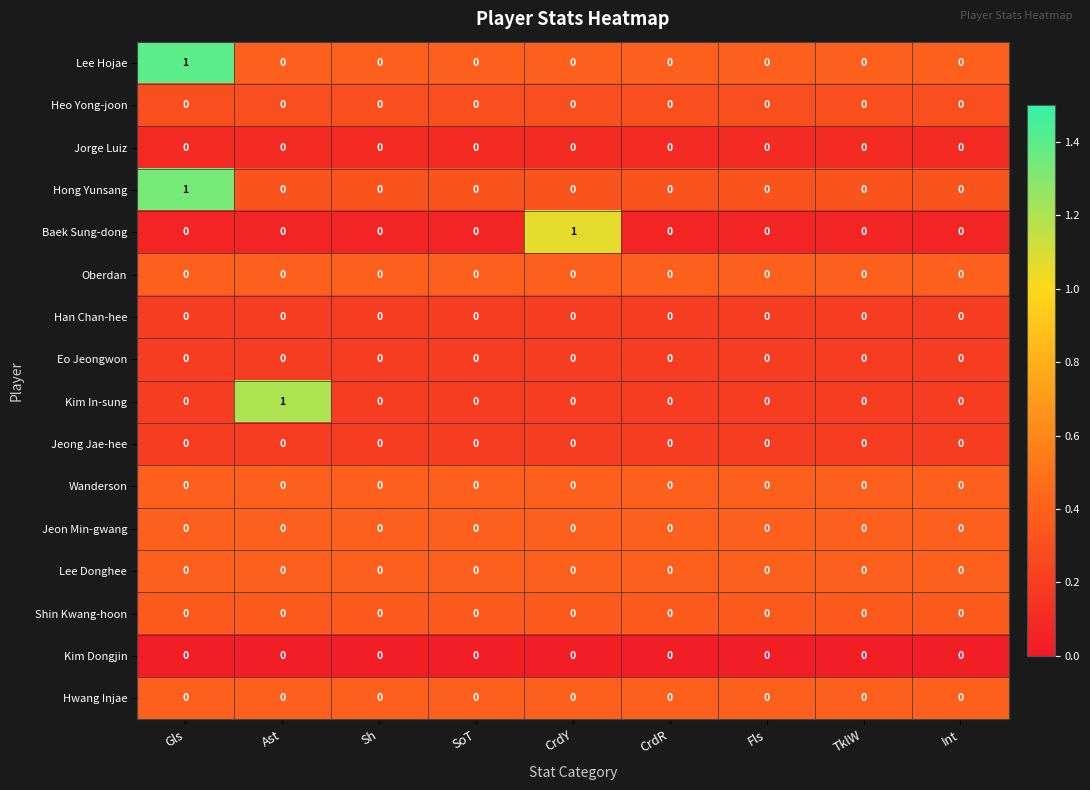

At which category is the sum across all series the highest?

Gls